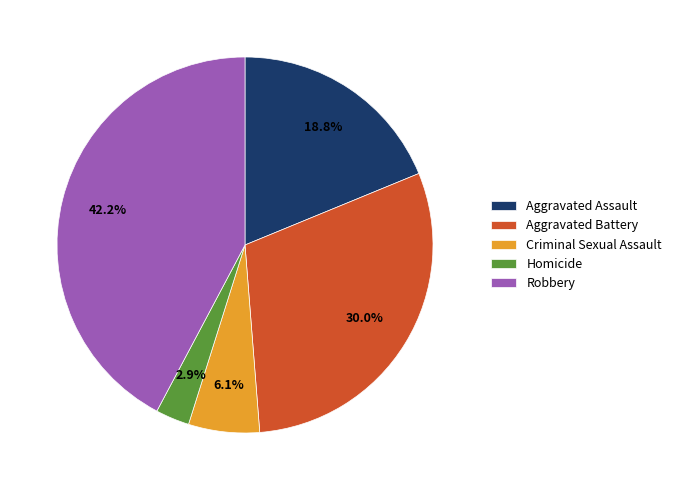

Count the number of slices in the pie.

5